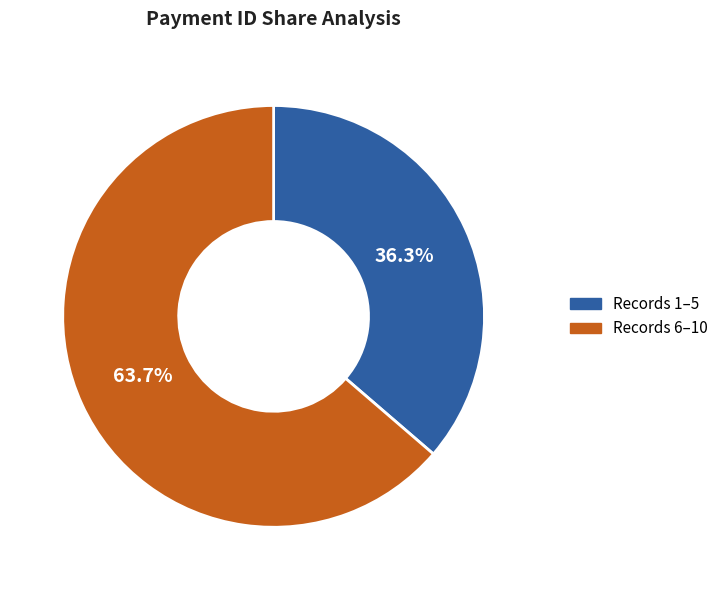

Does any single category account for the majority?

Yes